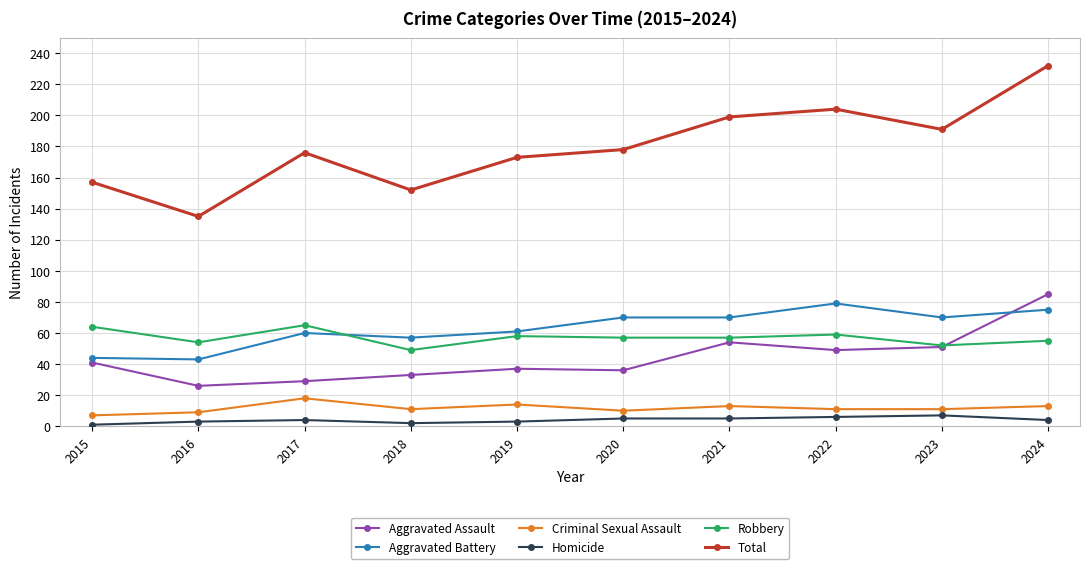

Which series has the largest range (max minus min)?

Total